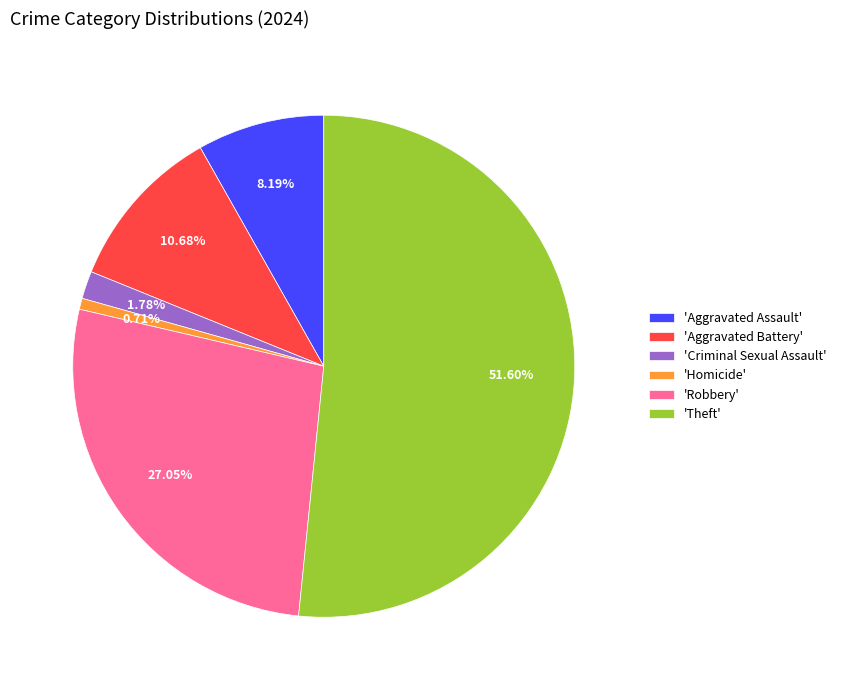

Rank the categories by value from highest to lowest.

'Theft', 'Robbery', 'Aggravated Battery', 'Aggravated Assault', 'Criminal Sexual Assault', 'Homicide'